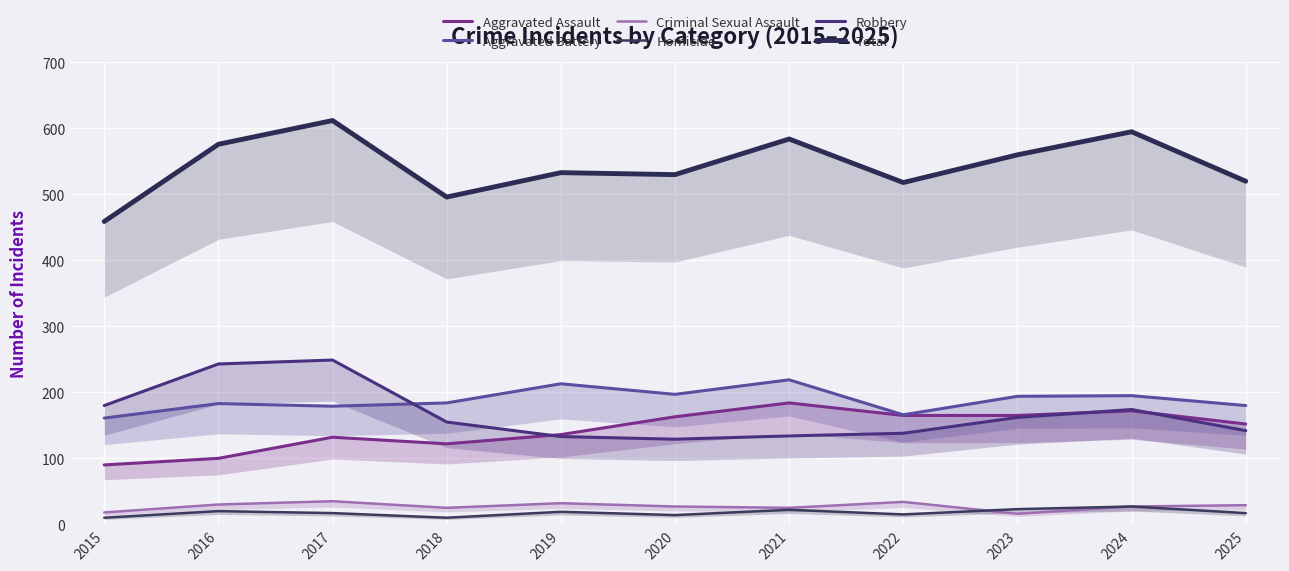

Read the Total value at 2018, to the nearest 50.

500